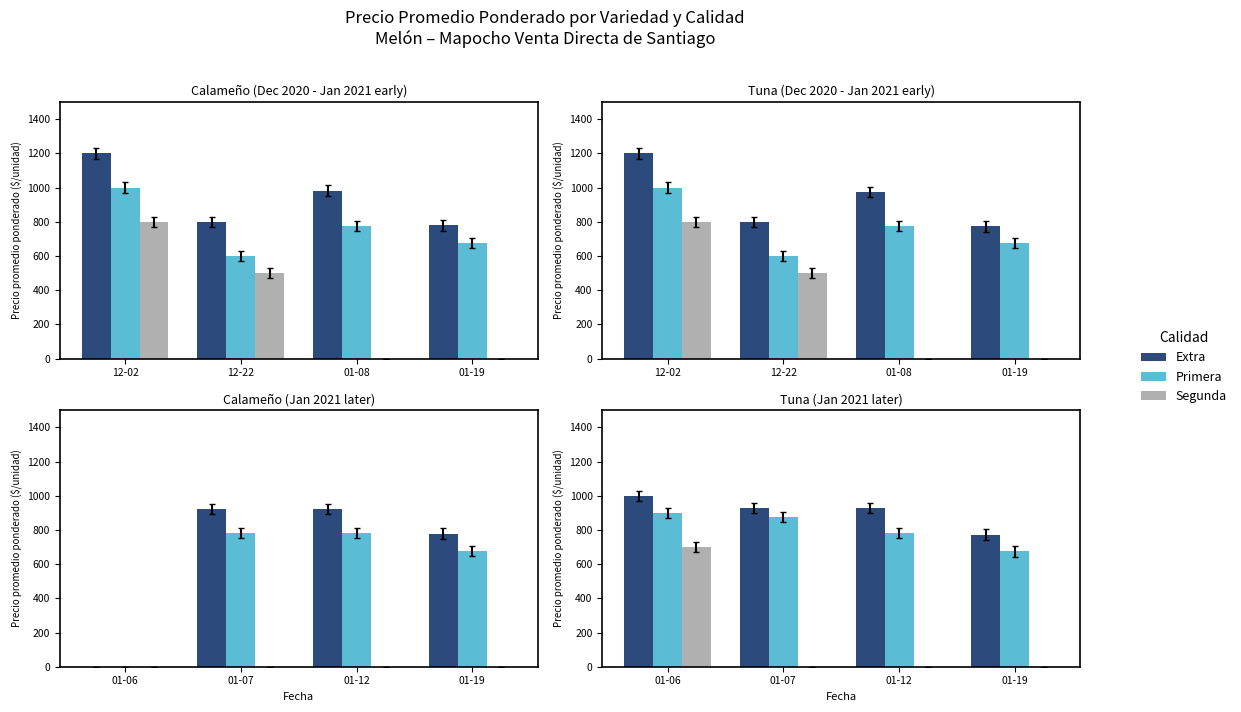

At 01-19, list the series in order from smallest to largest.

Segunda, Primera, Extra